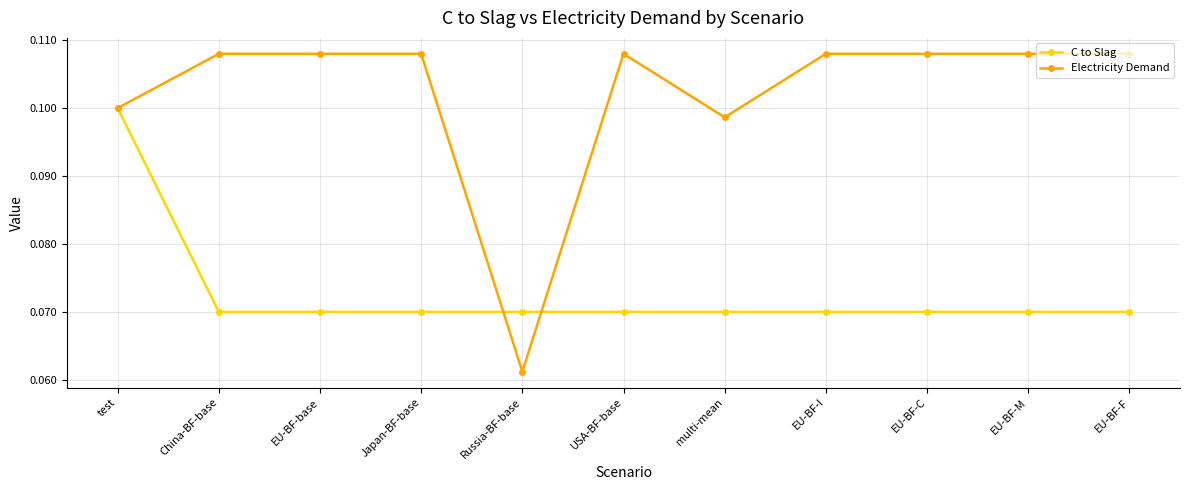

Which series has the largest range (max minus min)?

Electricity Demand